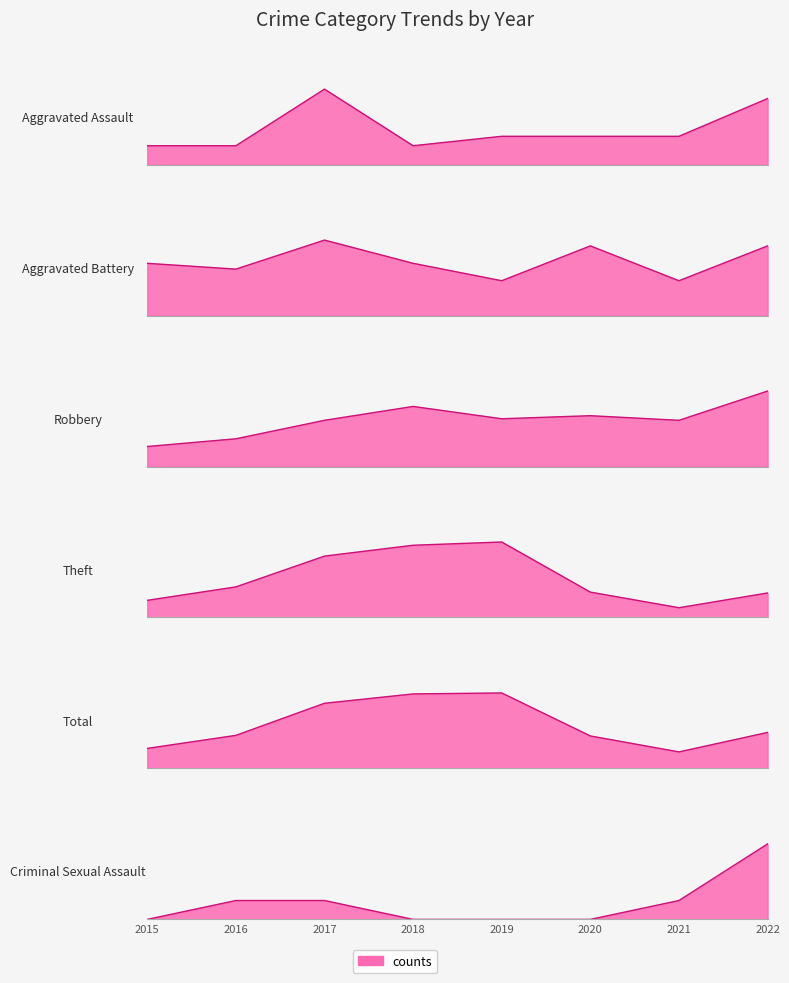

How many interior local peaks does the Total series have?

1